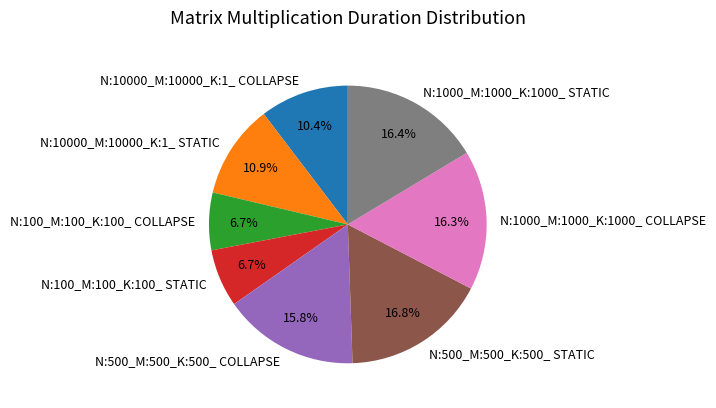

Is the sum of N:10000_M:10000_K:1_ COLLAPSE and N:10000_M:10000_K:1_ STATIC greater than half?

No